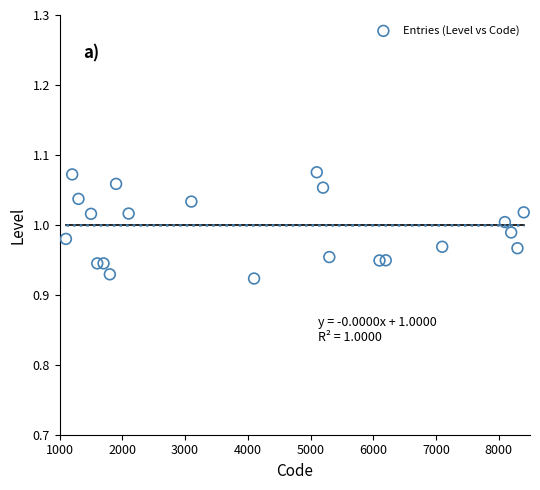

What is the range of X values (max minus min)?

7300.0